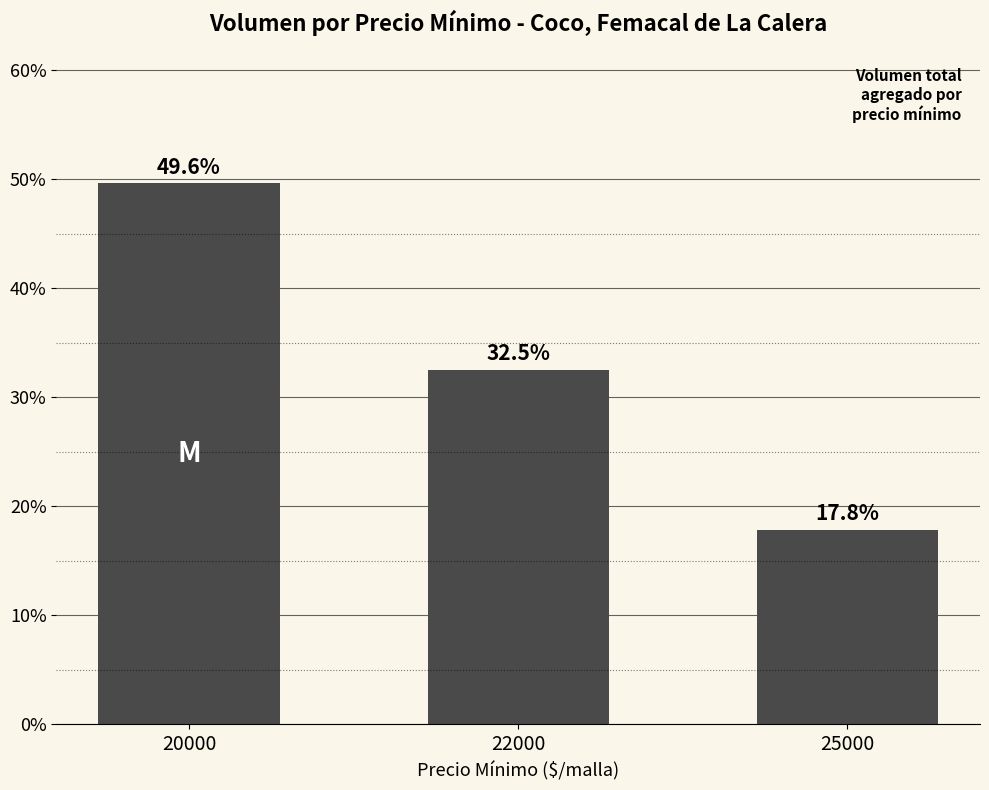

True or false: the data shows 47.0 at 22000.

False